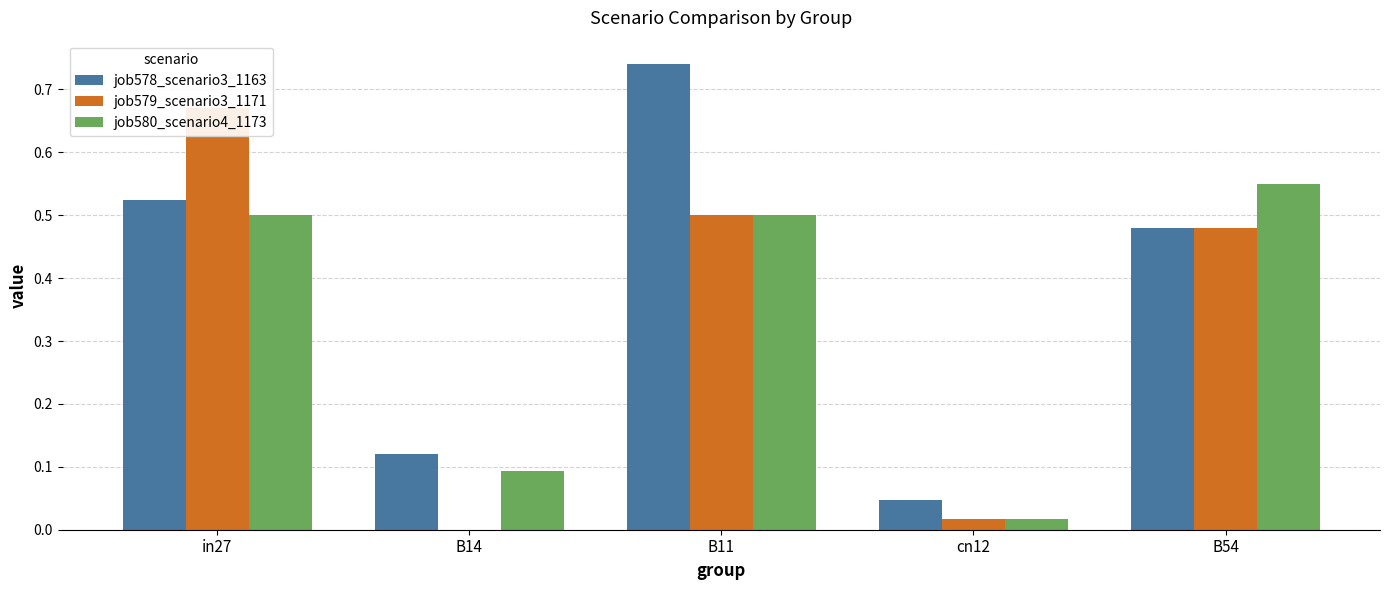

The job580_scenario4_1173 series shows 0.3 at in27. True or false?

False